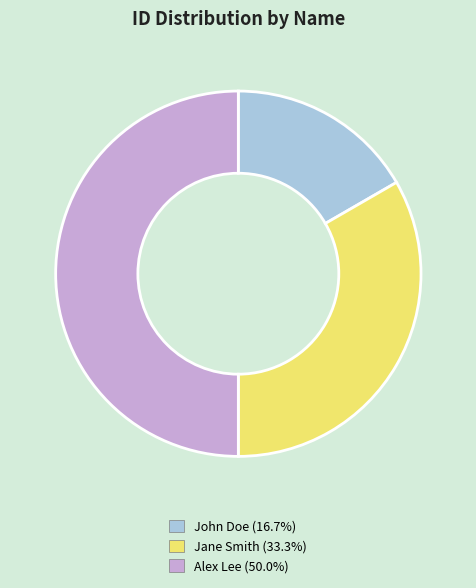

What is the smallest slice in the pie chart?

John Doe